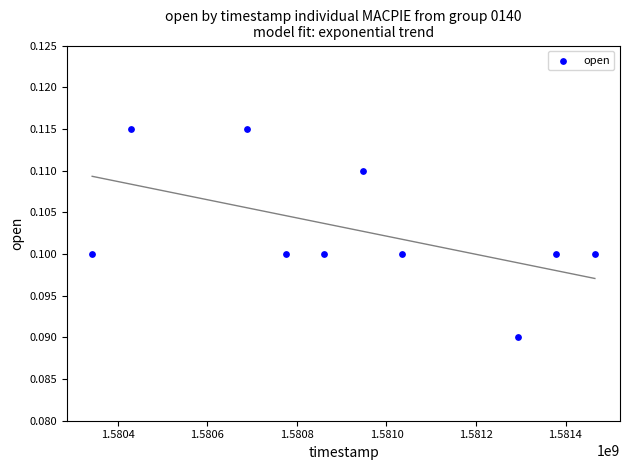

What is the range of X values (max minus min)?

1123200.0